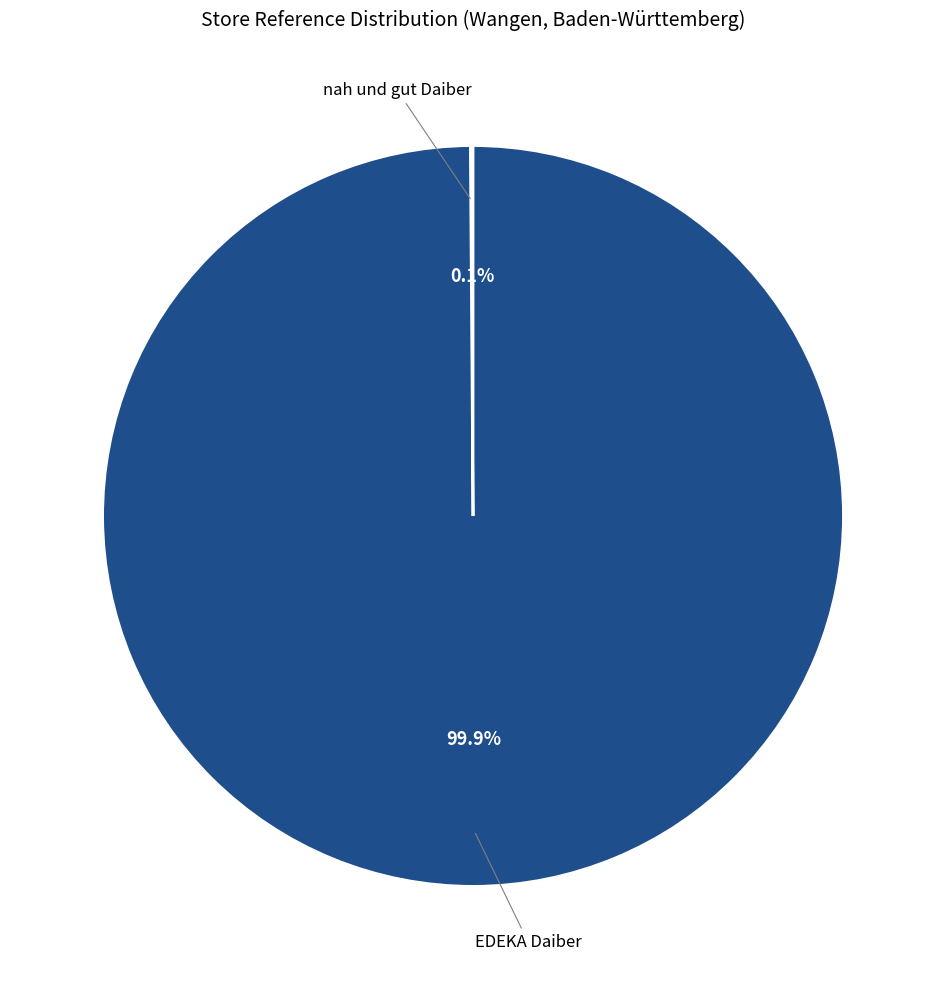

Does any single category account for the majority?

Yes